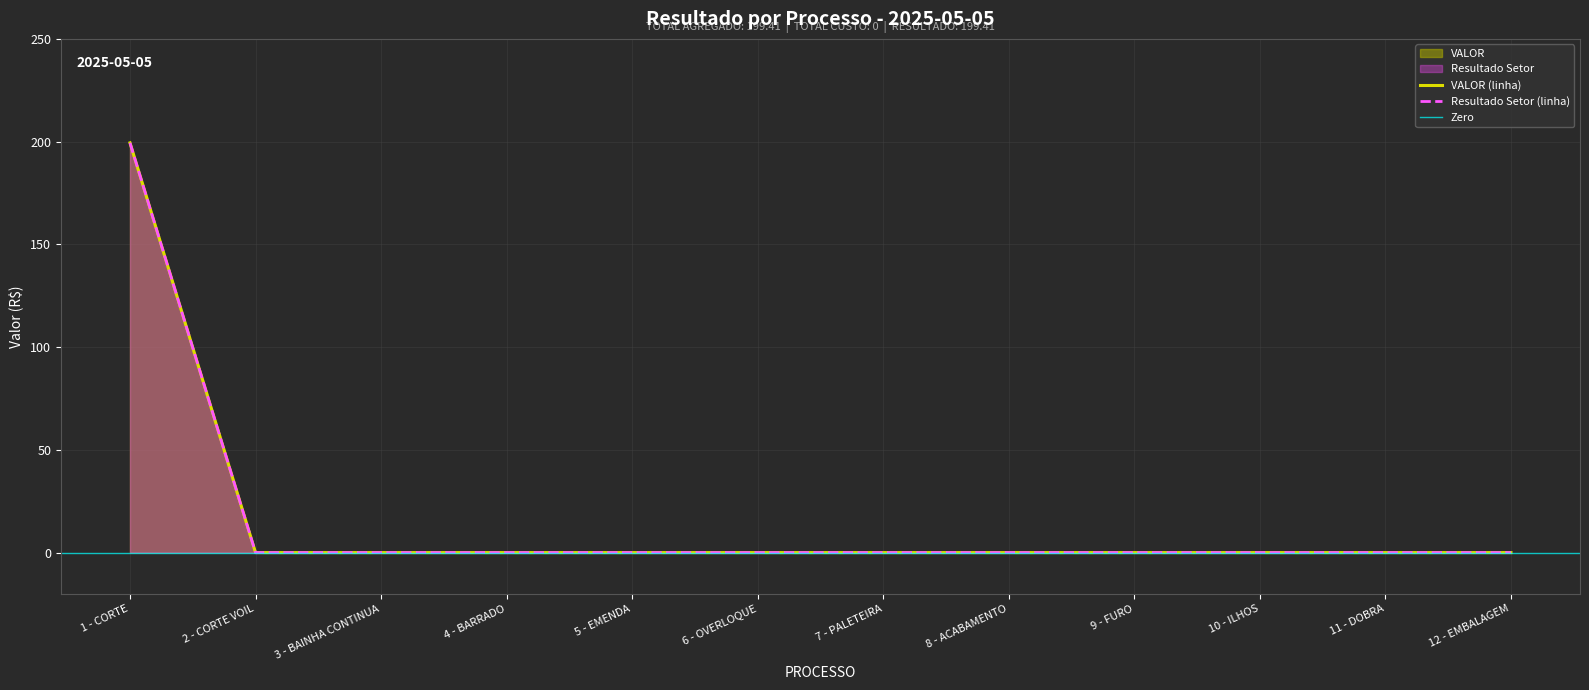

The value of VALOR at 5 - EMENDA is 0.0. True or false?

True